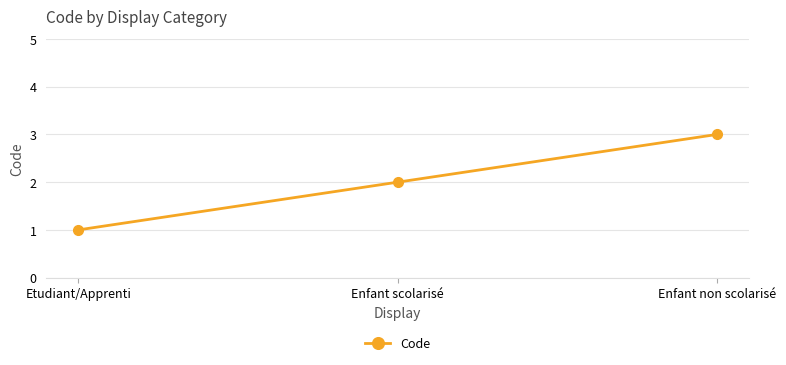

Where is the data nearest to the value 2?

Enfant scolarisé